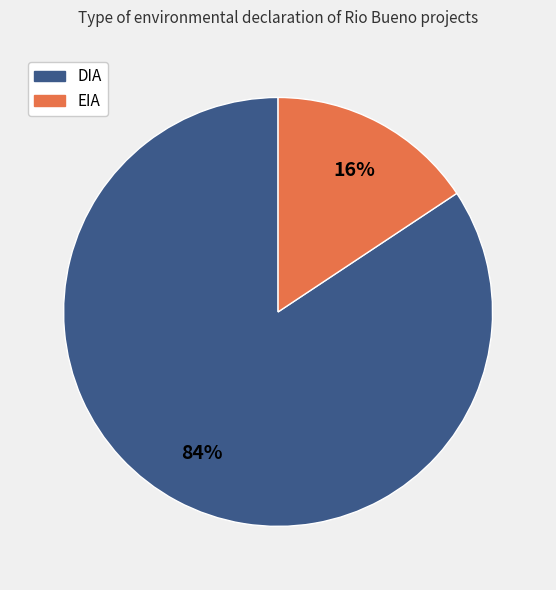

The EIA slice represents 24% of the pie. True or false?

False